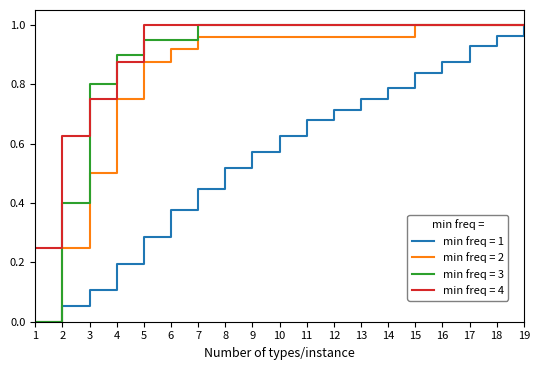

Between 14 and 17, which series saw the biggest shift?

min freq = 1